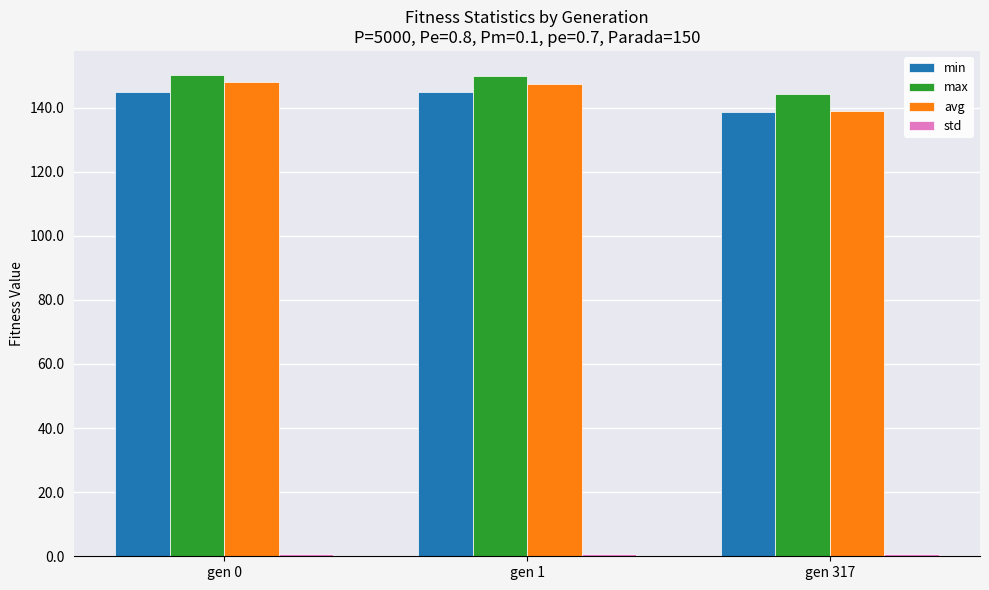

How many bars are there in total?

12